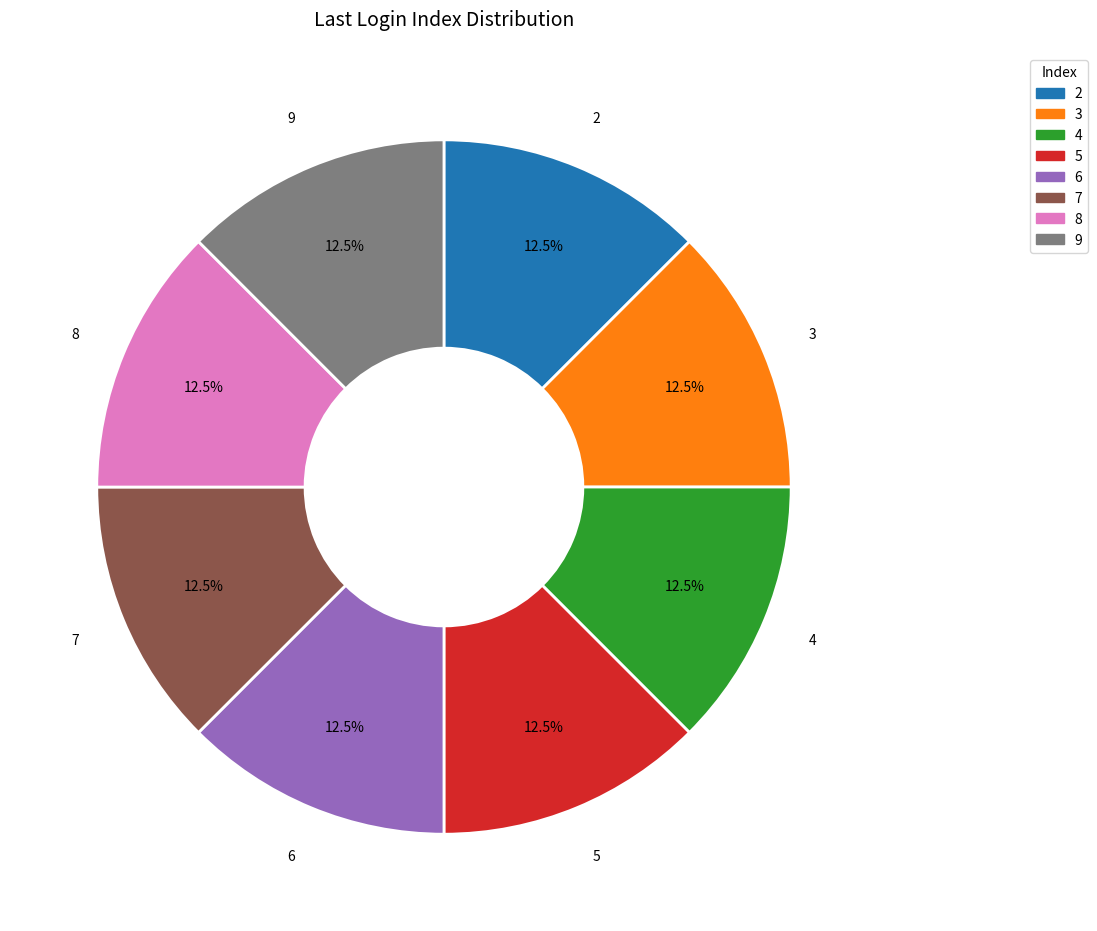

How many slices are in this pie chart?

8